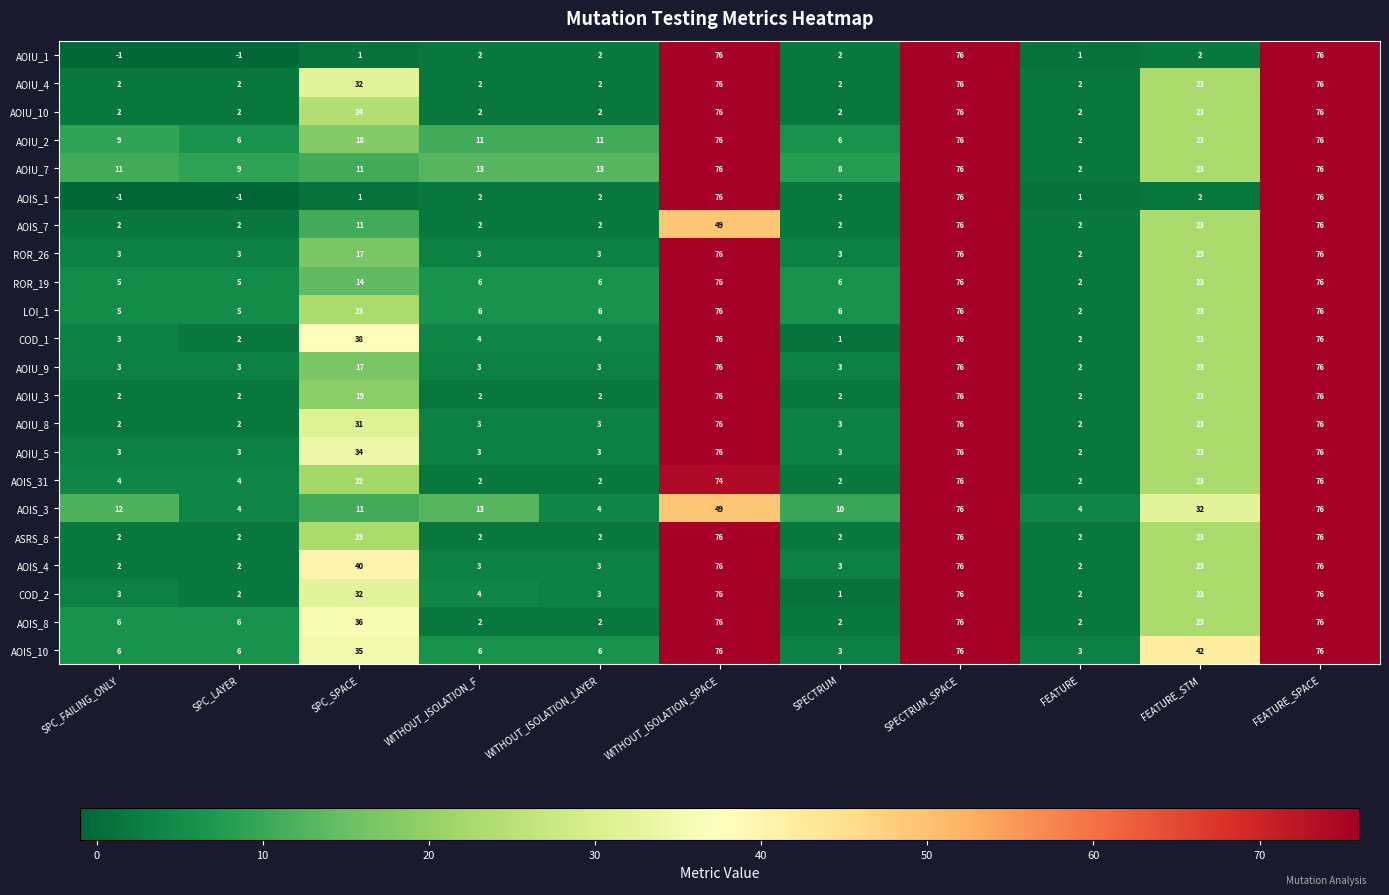

What is the difference between the ROR_26 values at SPC_SPACE and FEATURE_STM?

6